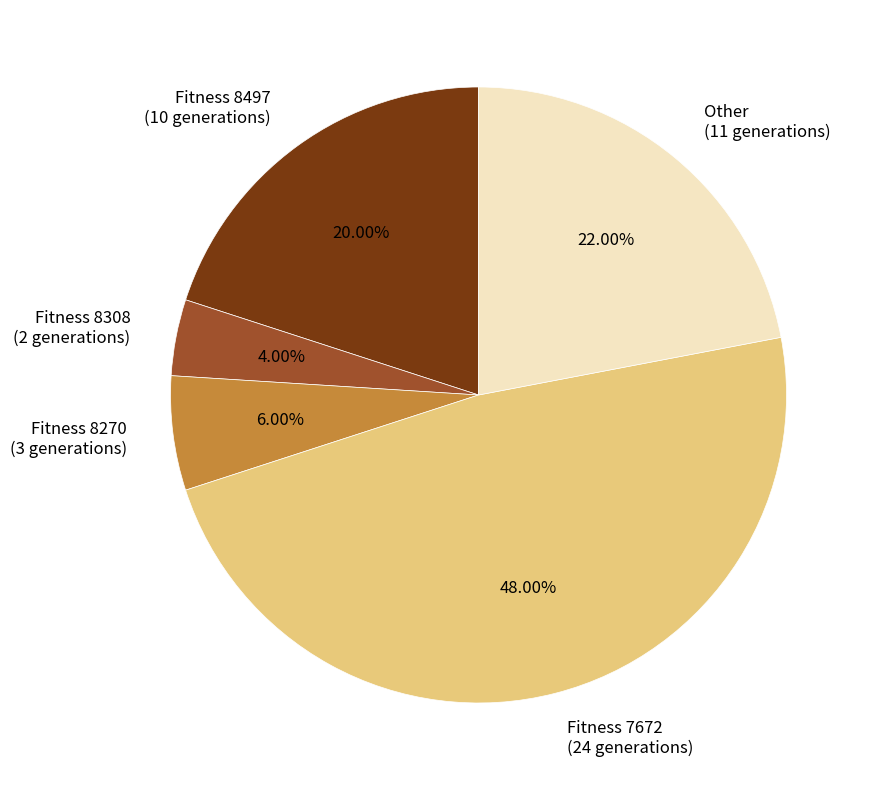

Do Fitness 8497 (10 generations) and Fitness 8270 (3 generations) together represent more than half of the pie?

No